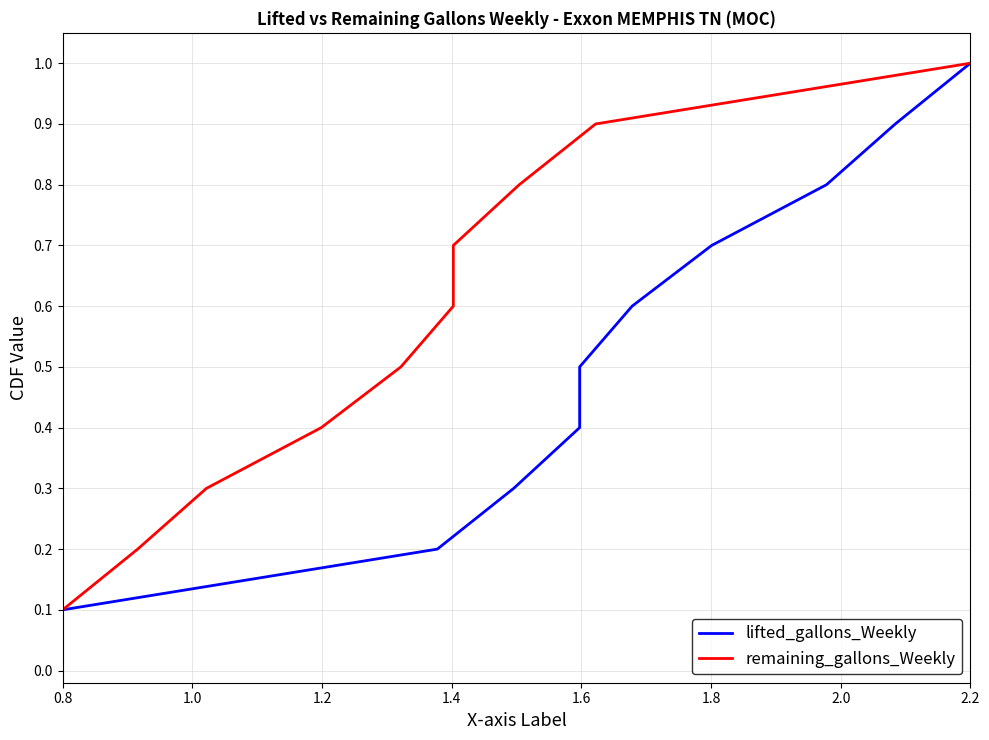

What is the difference between the maximum and minimum values in the remaining_gallons_Weekly series?

0.9